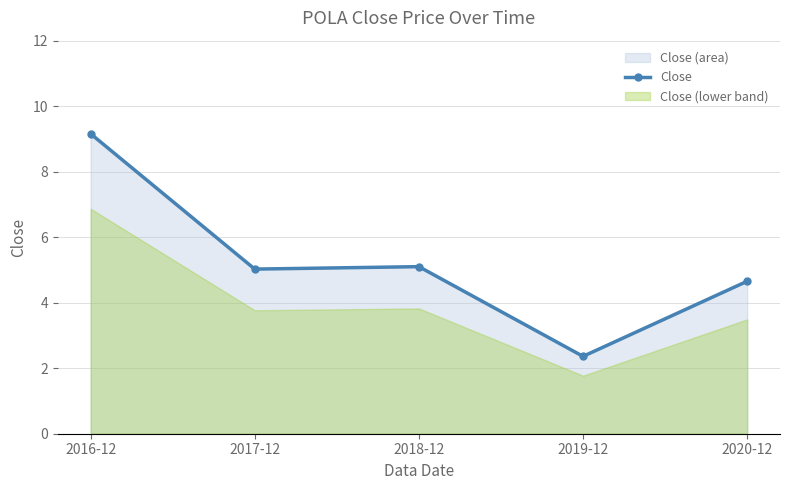

What is the smallest value displayed?

2.4